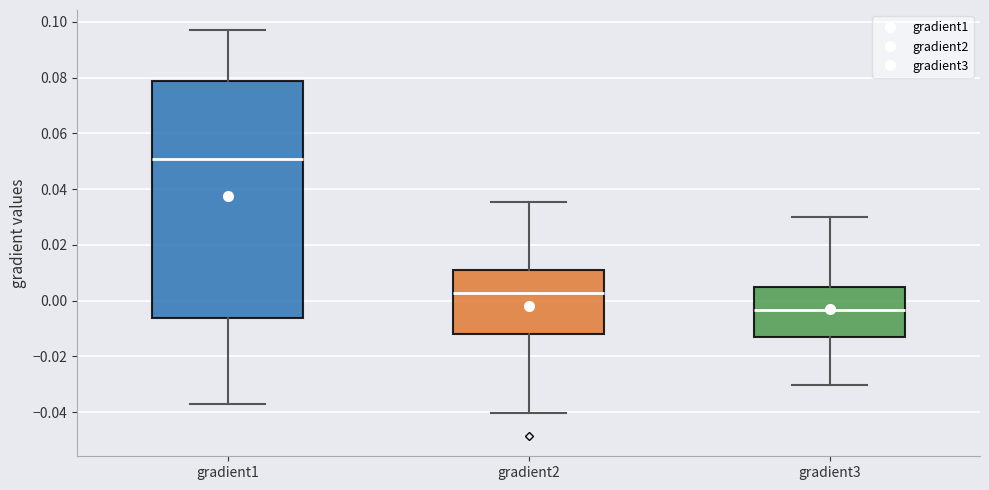

Reading left to right, transcribe this box plot: for each box, give where its median line is, the range the box spans, and where its two whiskers end, as read against the y-axis. The values are not printed on the chart, so give them approximately, as read against the axis.

gradient1: median 0.050, box -0.006 to 0.078, whiskers -0.038 to 0.096
gradient2: median 0.002, box -0.012 to 0.010, whiskers -0.040 to 0.036
gradient3: median -0.004, box -0.014 to 0.004, whiskers -0.030 to 0.030